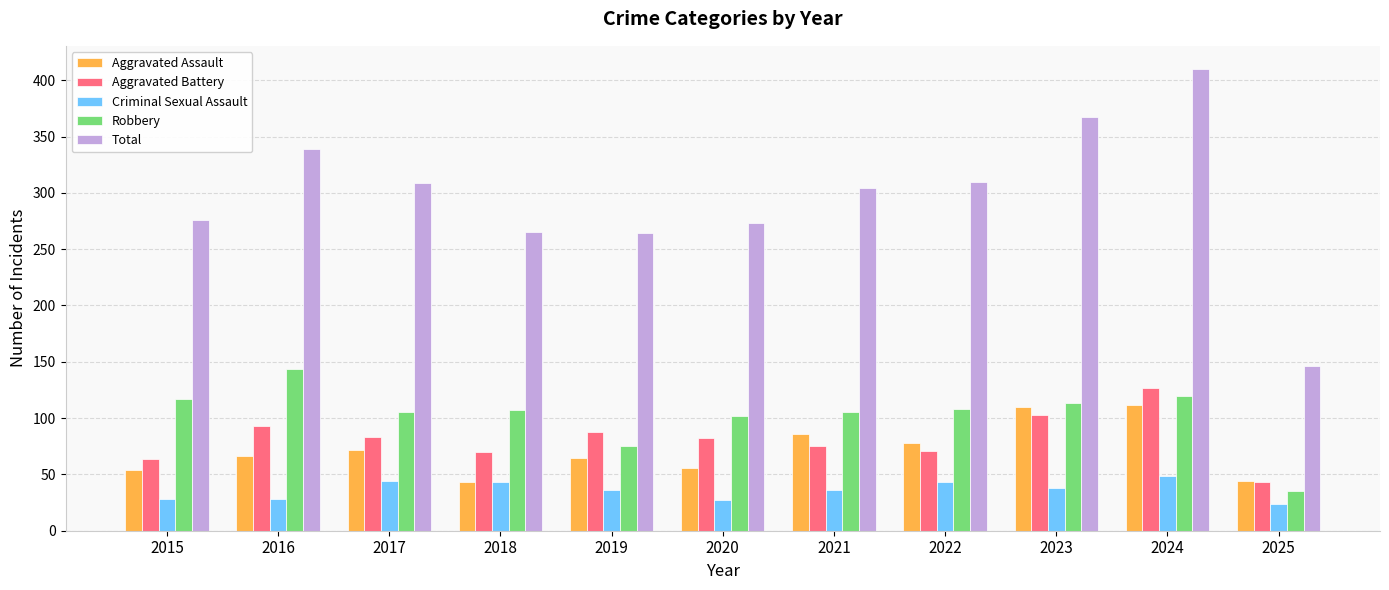

What is the difference between the Robbery values at 2020 and 2023?

11